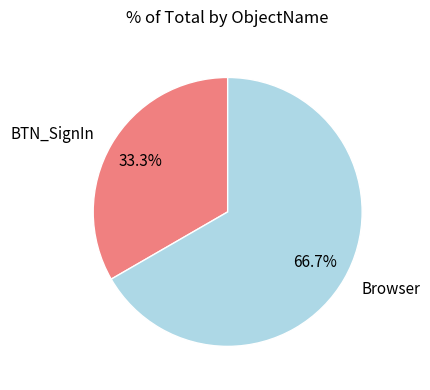

Between Browser and BTN_SignIn, which is larger?

Browser